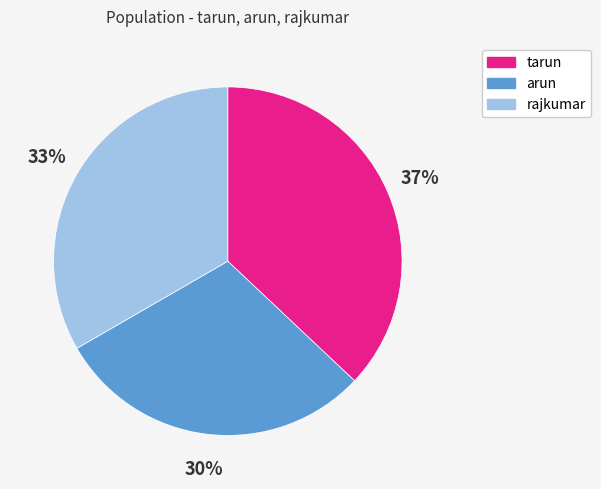

To the nearest percent, what is the average slice percentage?

33%